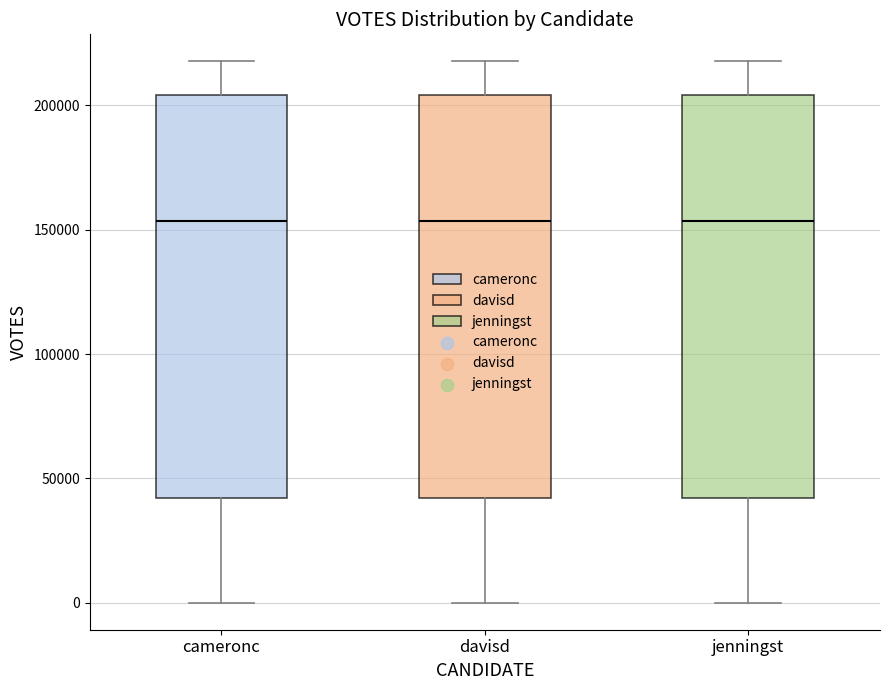

Reading left to right, transcribe this box plot: for each box, give where its median line is, the range the box spans, and where its two whiskers end, as read against the y-axis. The values are not printed on the chart, so give them approximately, as read against the axis.

cameronc: median 155000, box 40000 to 205000, whiskers 0 to 220000
davisd: median 155000, box 40000 to 205000, whiskers 0 to 220000
jenningst: median 155000, box 40000 to 205000, whiskers 0 to 220000